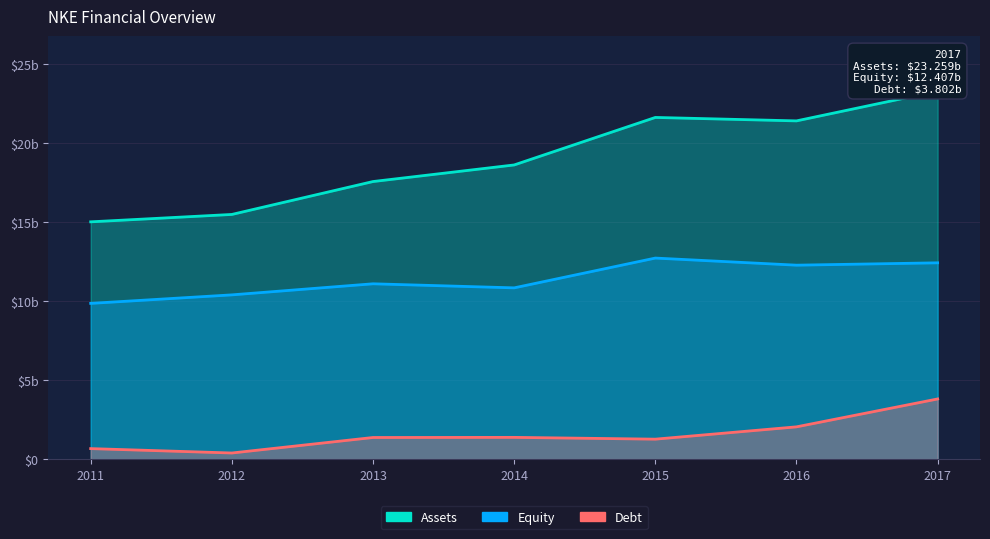

At which category does Debt reach its first local valley?

2012